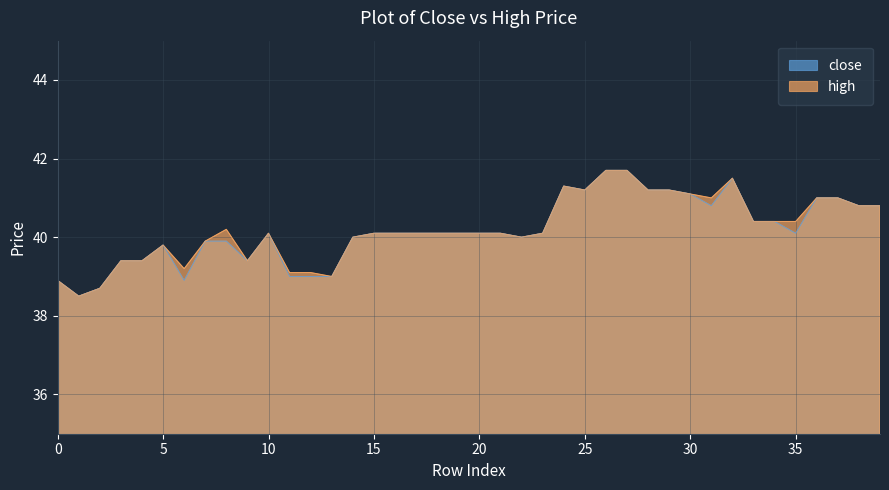

Which label corresponds to the largest value in the chart?

26